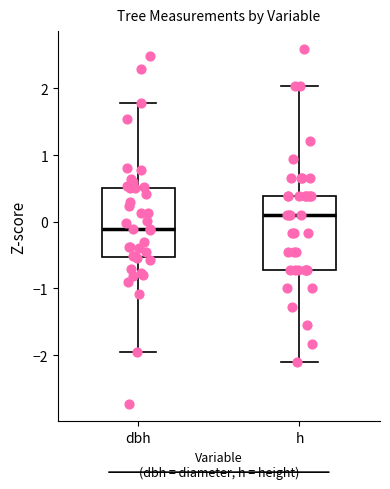

Reading left to right, transcribe this box plot: for each box, give where its median line is, the range the box spans, and where its two whiskers end, as read against the y-axis. The values are not printed on the chart, so give them approximately, as read against the axis.

dbh: median -0.1, box -0.5 to 0.5, whiskers -1.9 to 1.8
h: median 0.1, box -0.7 to 0.4, whiskers -2.1 to 2.0